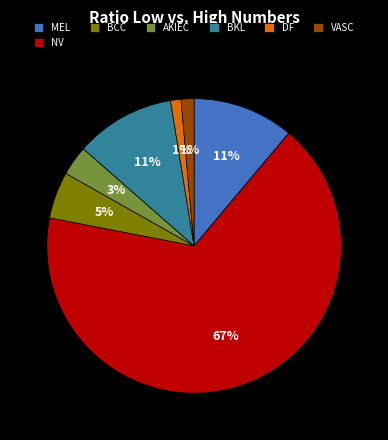

Is the sum of DF and BCC greater than half?

No